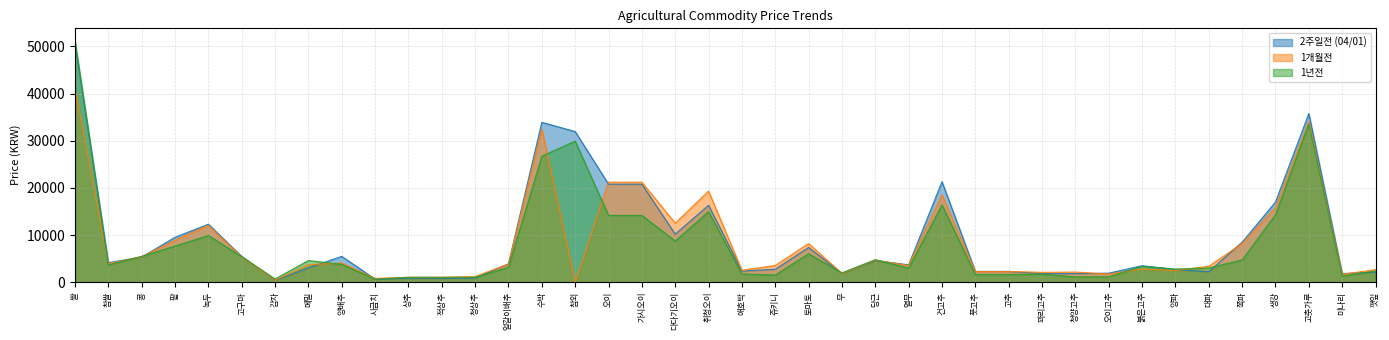

Where is the first local maximum for 1개월전?

녹두